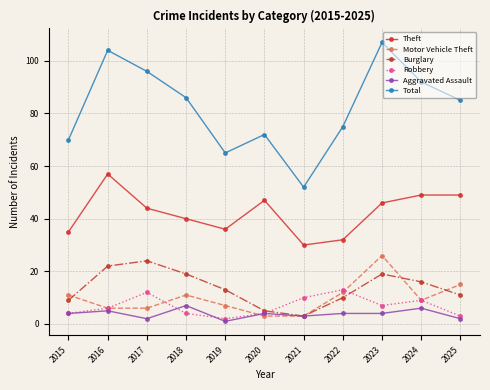

Between which two adjacent categories do Motor Vehicle Theft and Aggravated Assault first intersect?

2019 and 2020